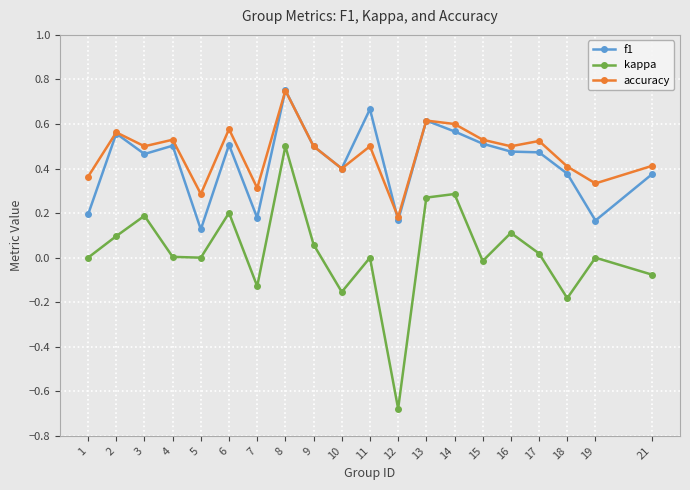

What are all the series names shown in the legend?

f1, kappa, accuracy